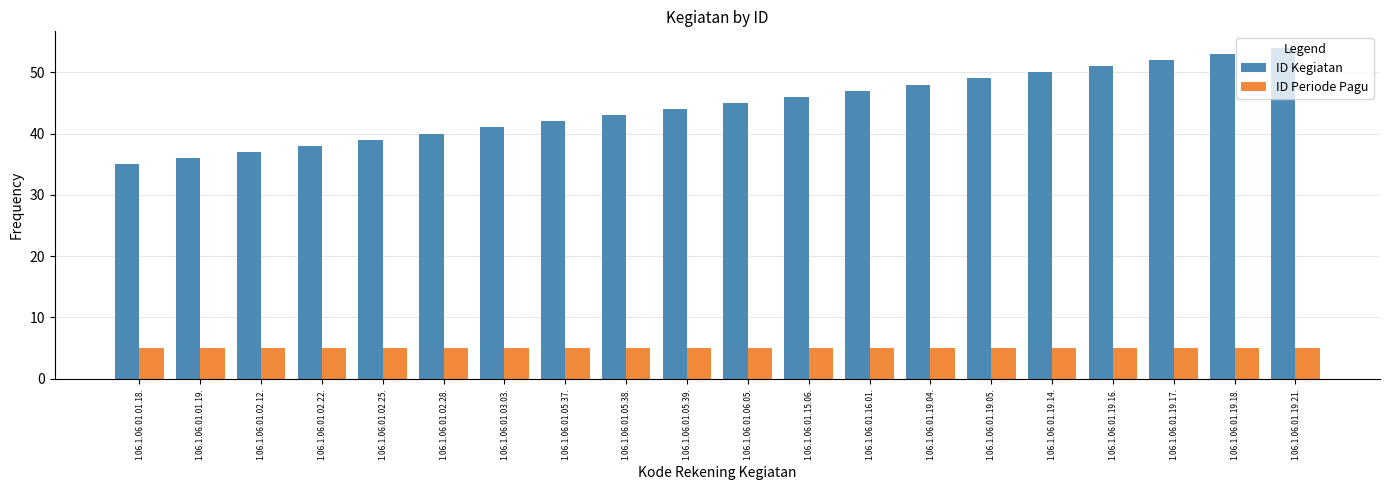

Reading right to left, what are all the values shown in this chart?

ID Kegiatan: 54	53	52	51	50	49	48	47	46	45	44	43	42	41	40	39	38	37	36	35
ID Periode Pagu: 5	5	5	5	5	5	5	5	5	5	5	5	5	5	5	5	5	5	5	5